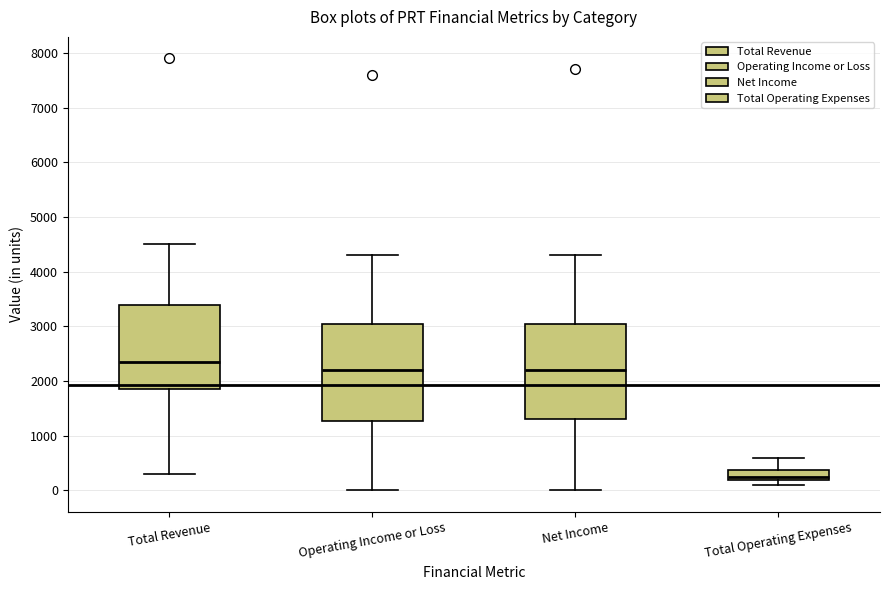

Reading left to right, read every box against the y-axis: the position of its median line, the range the box covers, and the ends of its whiskers. The values are not printed on the chart, so give them approximately, as read against the axis.

Total Revenue: median 2400, box 1900 to 3400, whiskers 300 to 4500
Operating Income or Loss: median 2200, box 1300 to 3100, whiskers 0 to 4300
Net Income: median 2200, box 1300 to 3100, whiskers 0 to 4300
Total Operating Expenses: median 300, box 200 to 400, whiskers 100 to 600